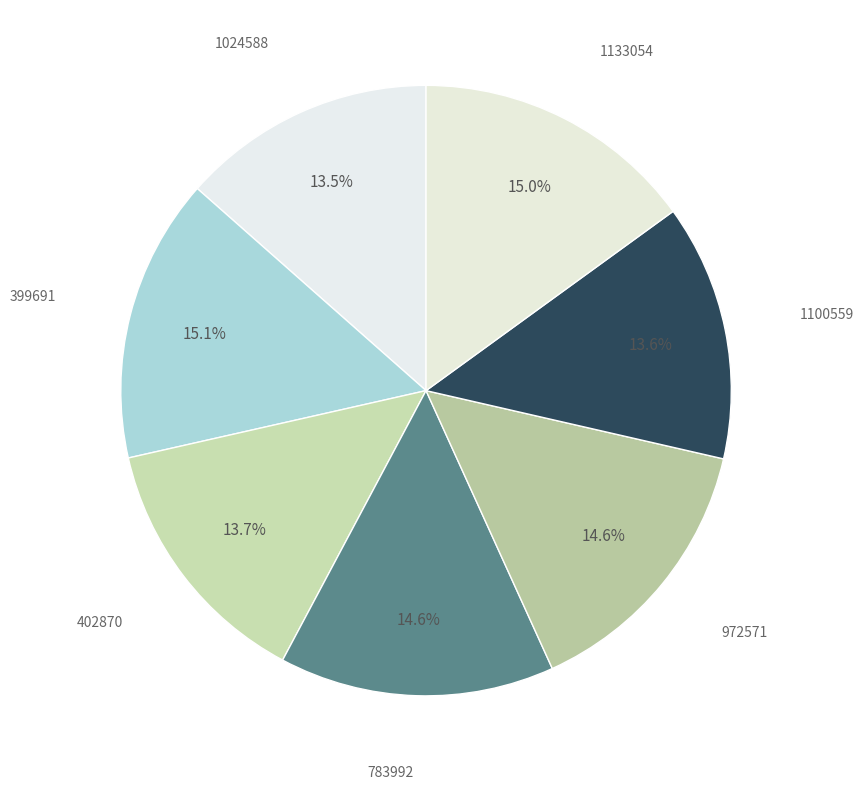

Is there any slice that represents more than half of the pie?

No